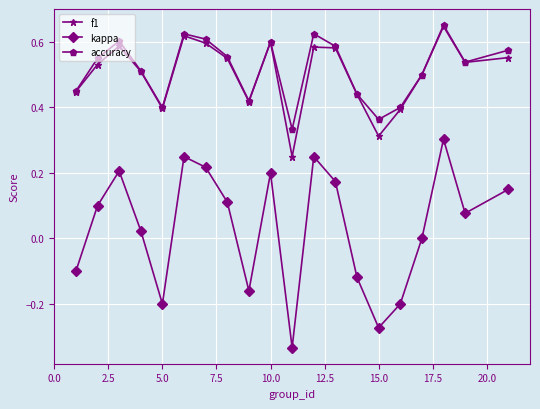

True or false: accuracy has more than 0 interior local peaks.

True